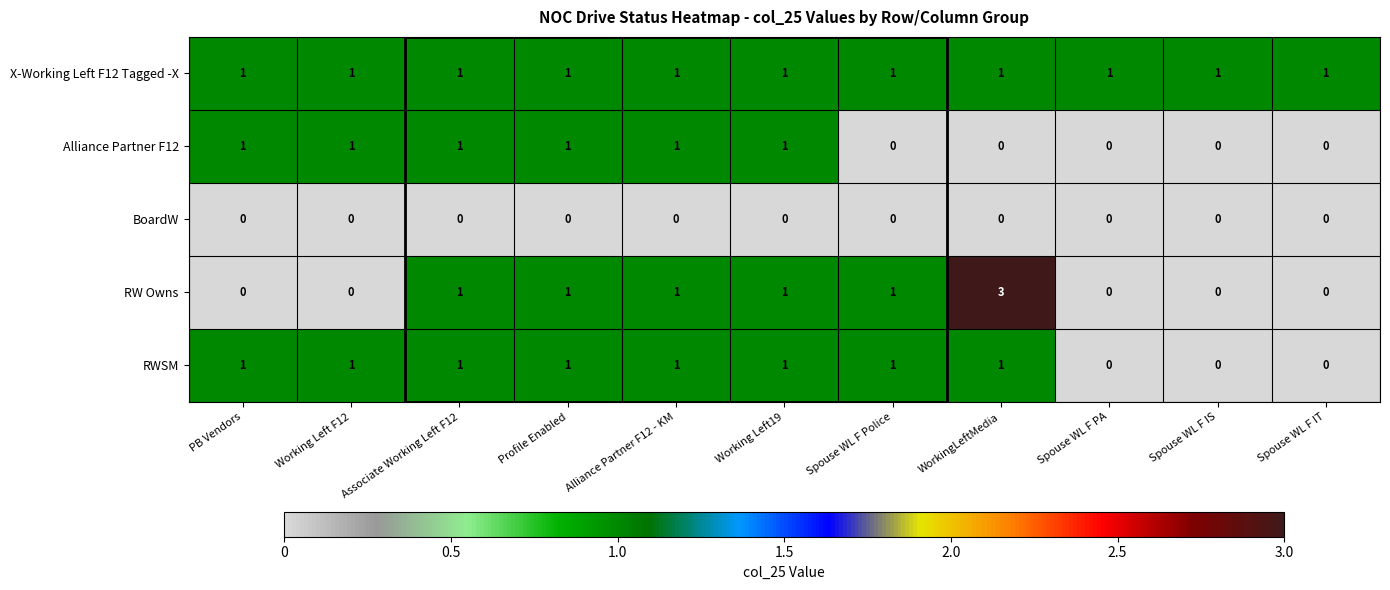

What is the spread (max minus min) of values at Profile Enabled?

1